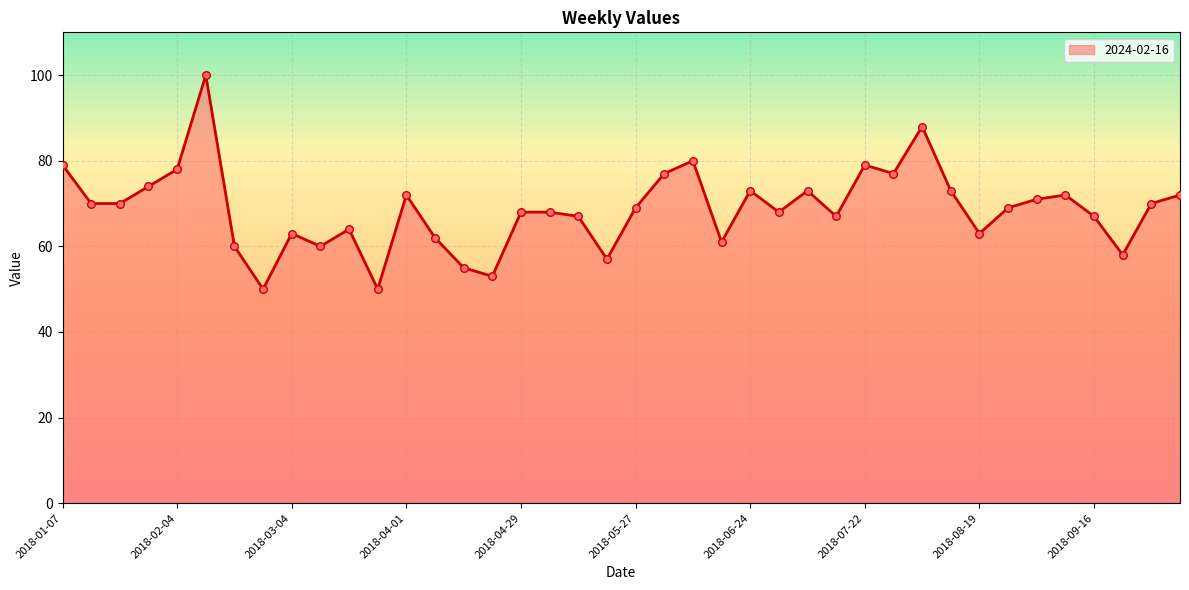

What is the maximum value shown in the chart?

100